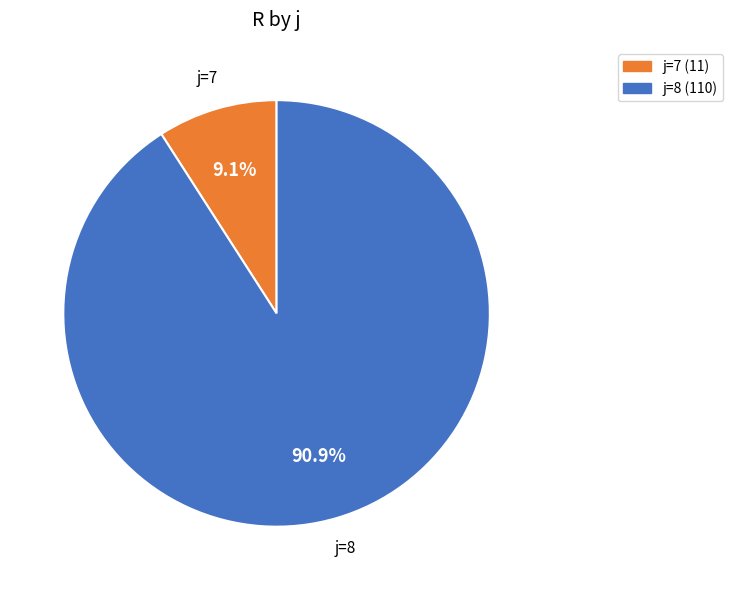

Count the number of slices in the pie.

2